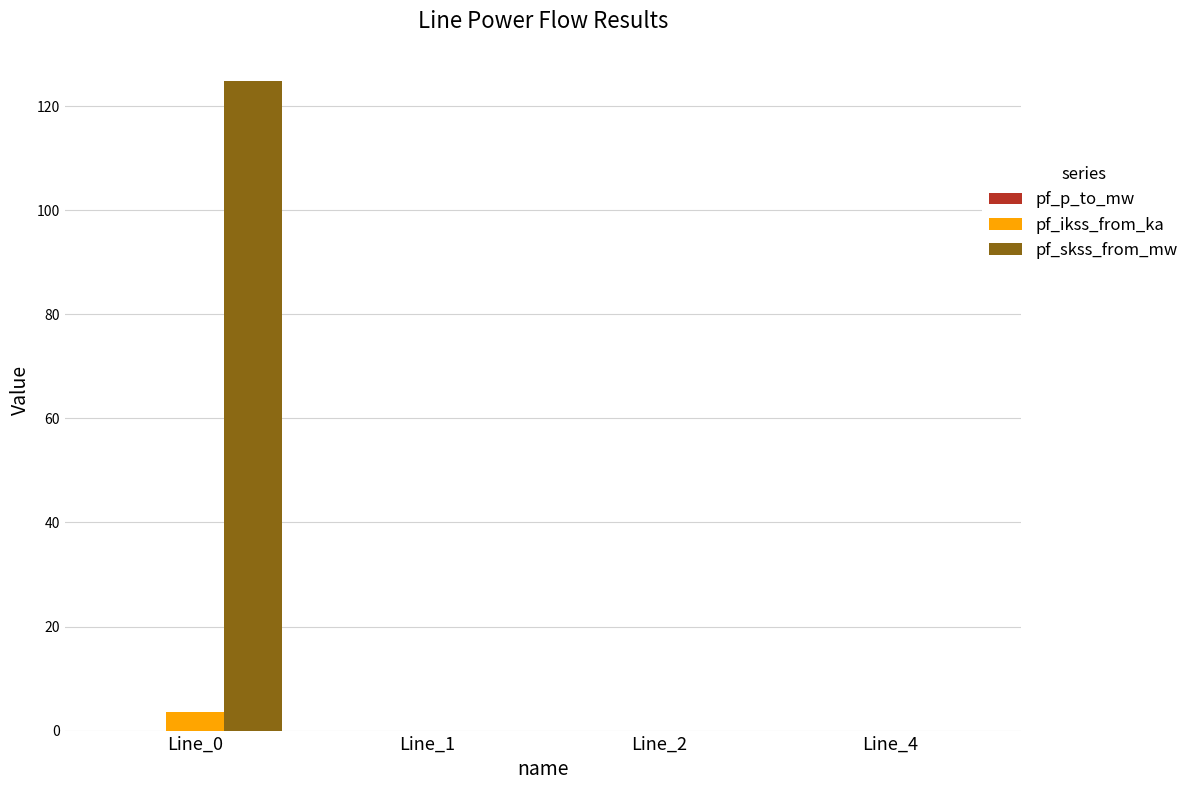

What is the maximum value shown in the chart?

124.8